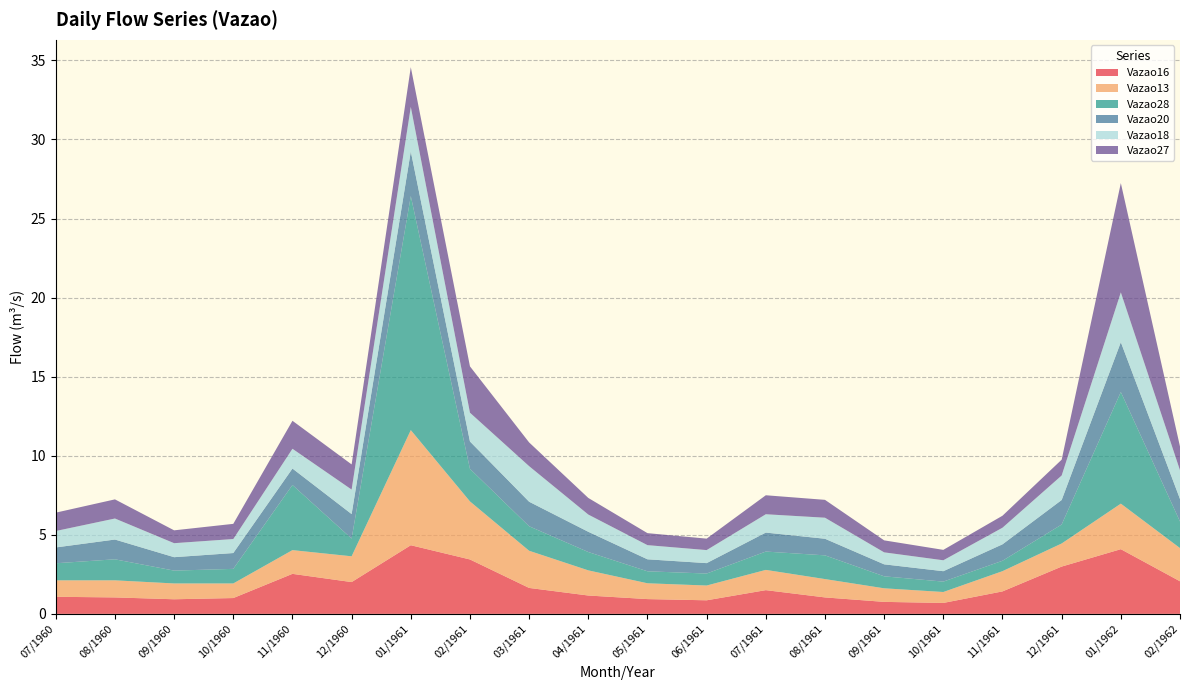

Reading left to right, list all the values displayed in this chart.

Vazao16: 1.1	1.0	0.9	1.0	2.5	2.0	4.3	3.4	1.6	1.2	0.9	0.9	1.5	1.0	0.8	0.7	1.4	3.0	4.1	2.1
Vazao13: 1.0	1.1	1.0	0.9	1.5	1.6	7.3	3.7	2.3	1.6	1.0	0.9	1.3	1.2	0.9	0.7	1.3	1.5	2.9	2.1
Vazao28: 1.1	1.3	0.8	0.9	4.1	1.1	14.8	2.1	1.6	1.2	0.8	0.8	1.2	1.5	0.8	0.7	0.7	1.2	7.1	1.7
Vazao20: 1.0	1.2	0.8	1.0	1.0	1.6	2.8	1.7	1.6	1.3	0.8	0.7	1.2	1.1	0.8	0.7	1.0	1.6	3.2	1.4
Vazao18: 1.0	1.3	0.9	0.9	1.2	1.6	2.8	1.8	2.2	1.1	0.9	0.8	1.2	1.3	0.8	0.7	1.1	1.6	3.2	1.8
Vazao27: 1.2	1.2	0.8	1.0	1.8	1.6	2.5	2.9	1.5	1.1	0.8	0.7	1.2	1.1	0.8	0.7	0.8	1.0	6.9	1.5